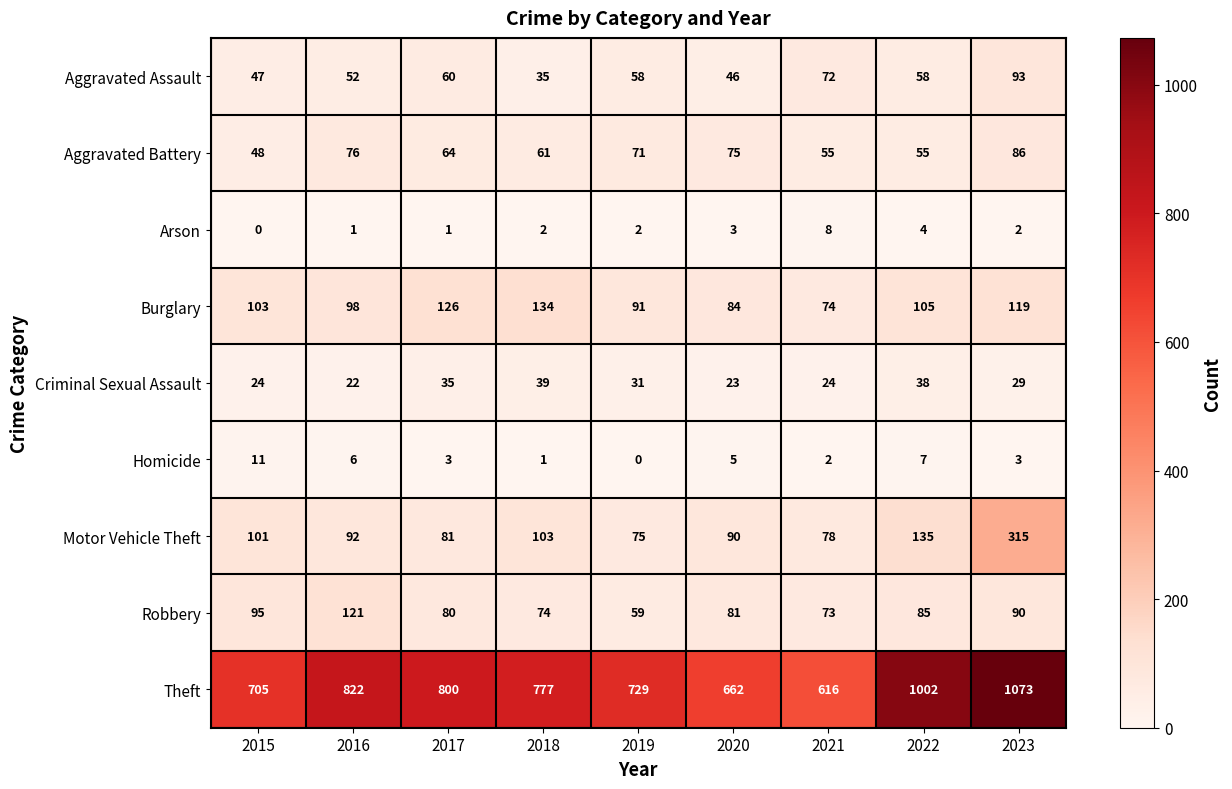

List the series in order of their peak value, highest first.

Theft, Motor Vehicle Theft, Burglary, Robbery, Aggravated Assault, Aggravated Battery, Criminal Sexual Assault, Homicide, Arson